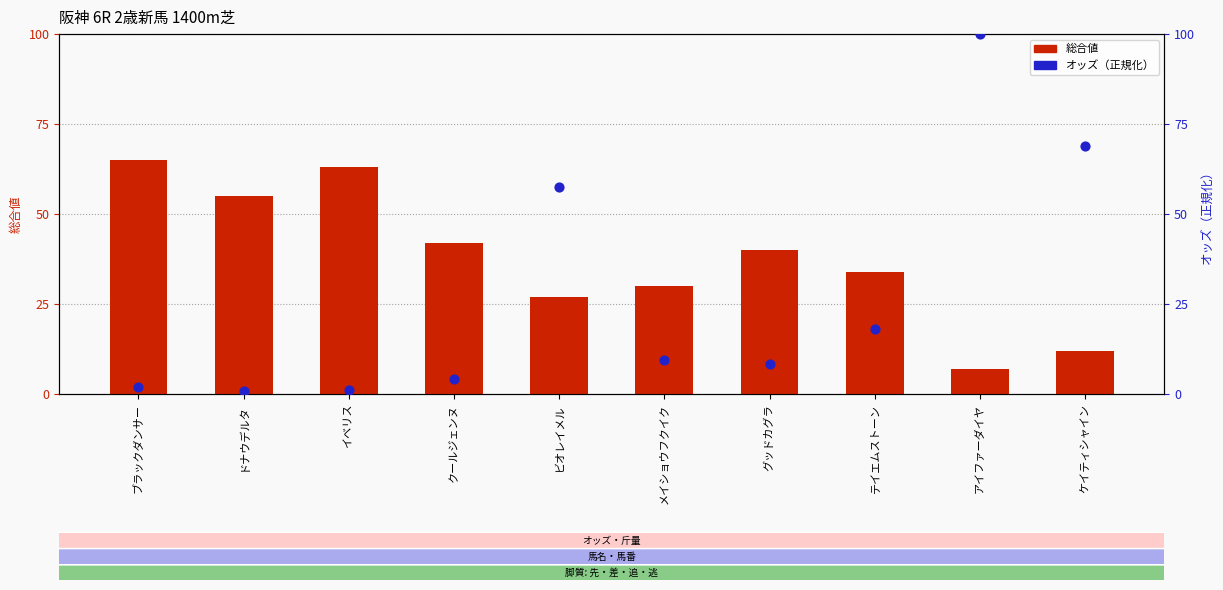

Which series contains the lowest Y value?

オッズ（正規化）